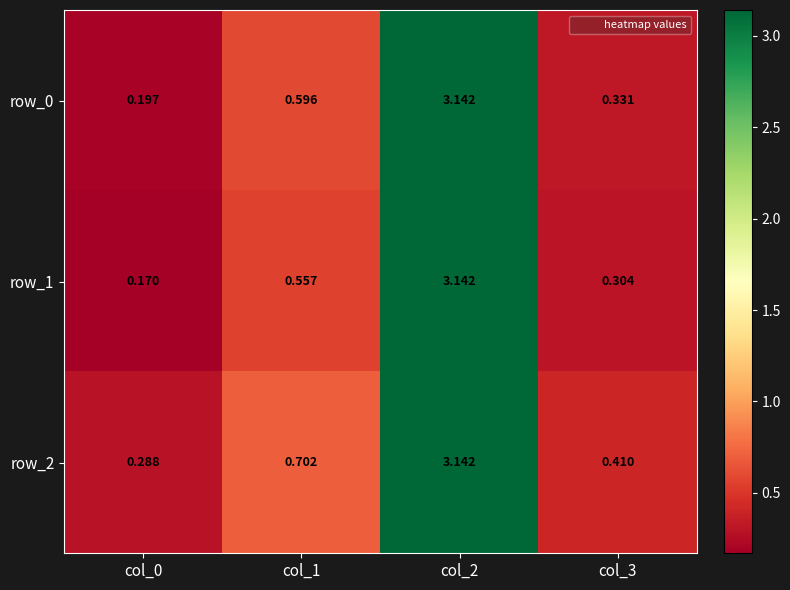

Is the value of row_0 at col_0 greater than the value of row_1 at col_3?

No